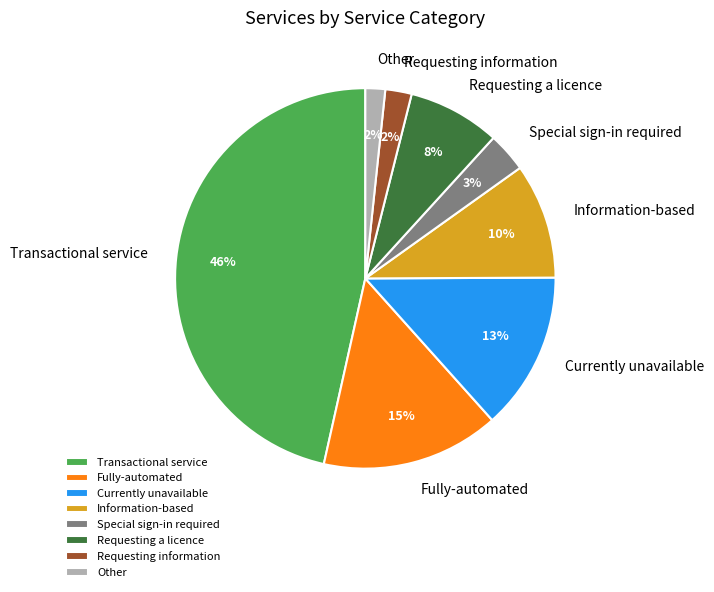

How many segments does this pie chart have?

8